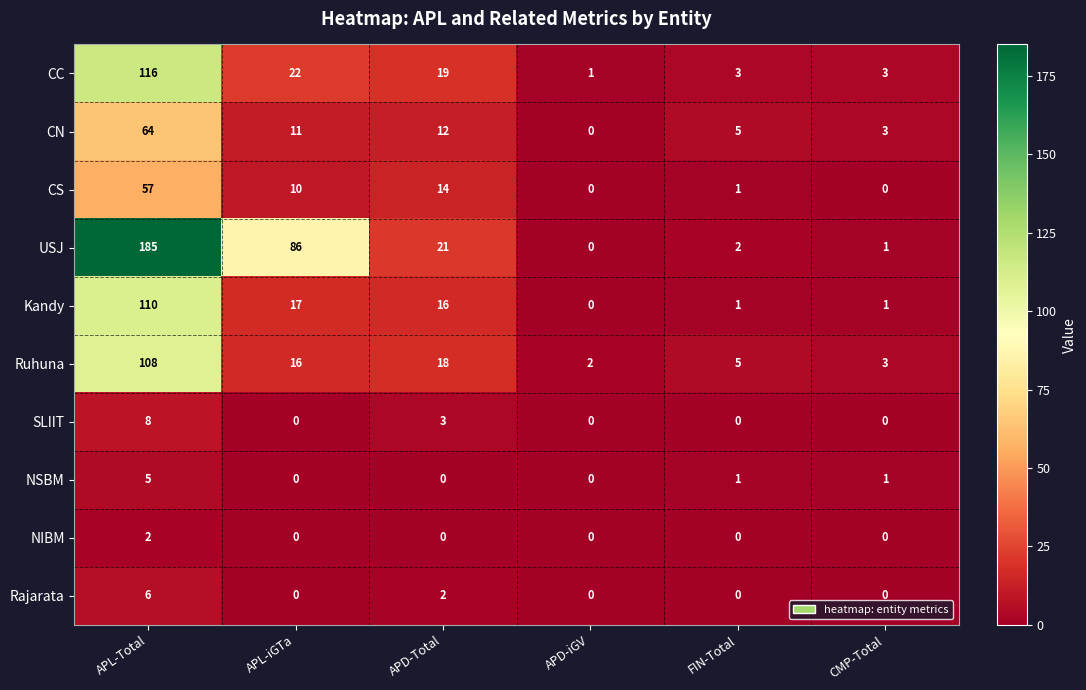

The CC series shows 58 at APL-Total. True or false?

False